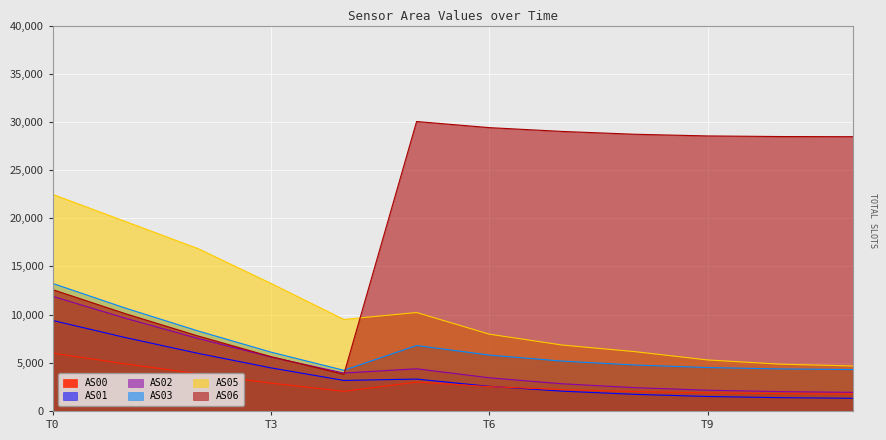

What is the difference between the second highest and second lowest values in the AS02 series?

7609